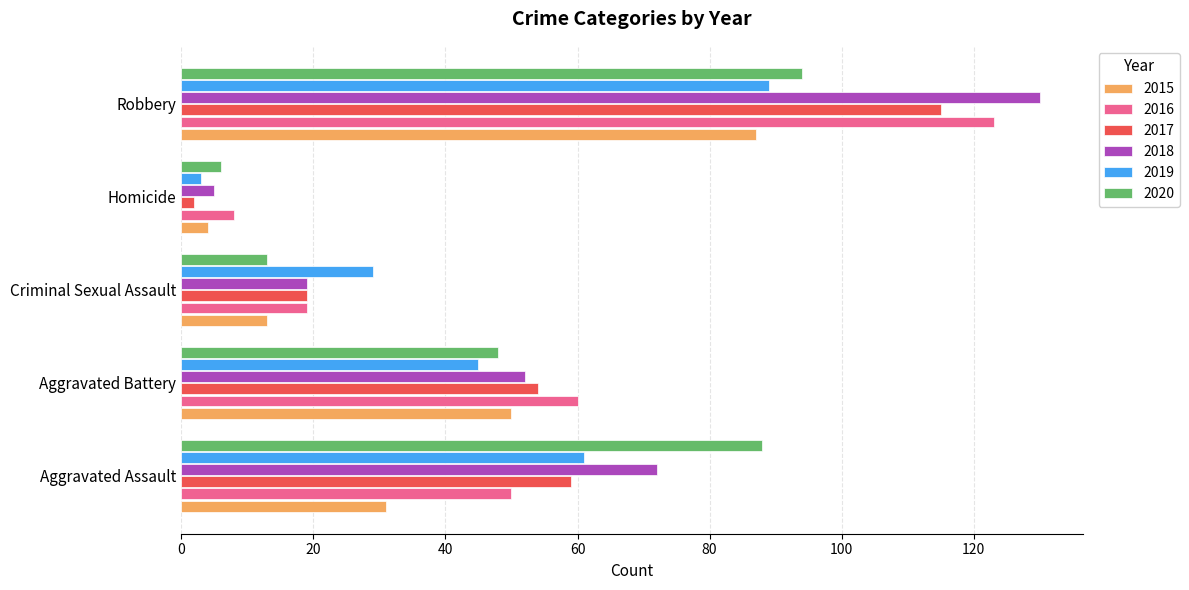

What is the difference between the maximum and second lowest values in the 2015 series?

74